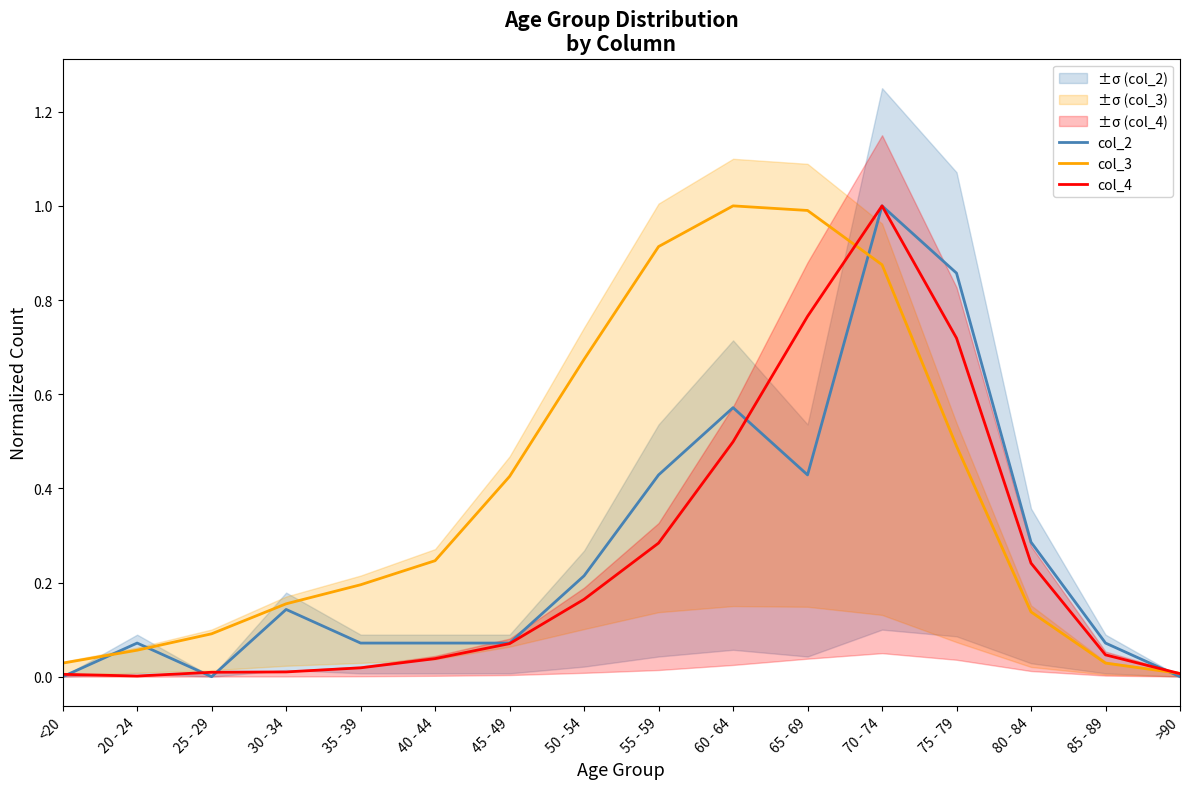

List the series in order of their peak value, lowest first.

col_2, col_3, col_4